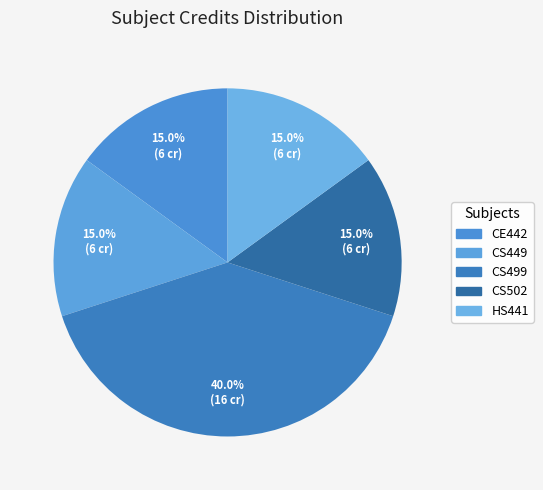

How many slices are in this pie chart?

5